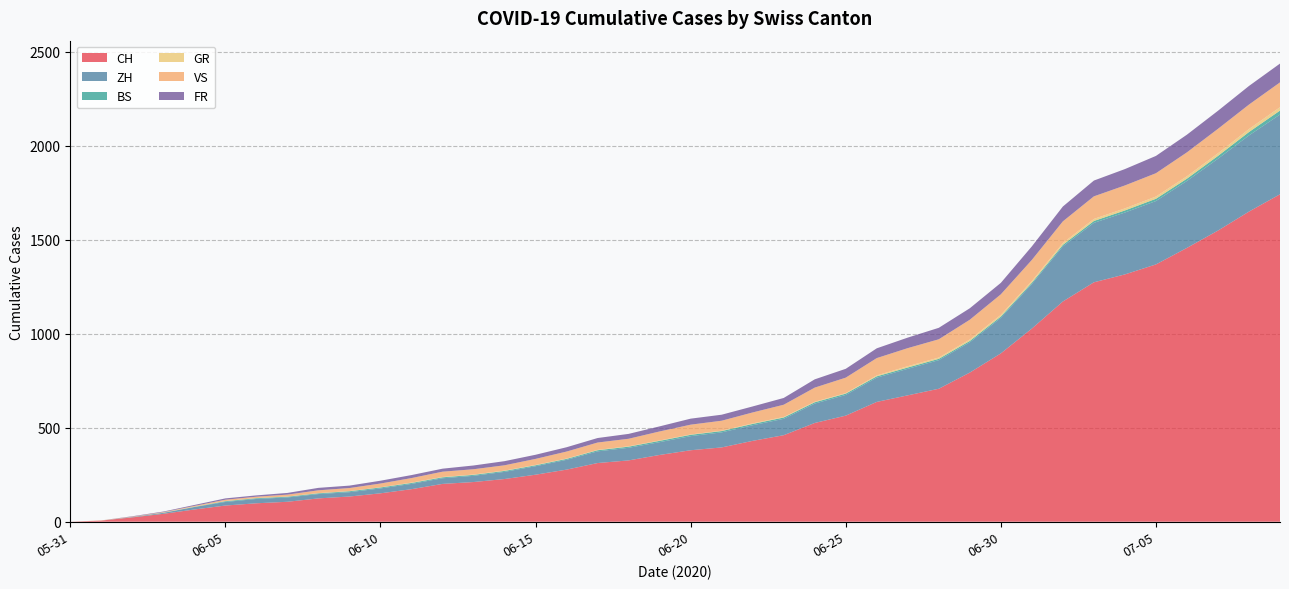

What is the maximum value for CH?

1741